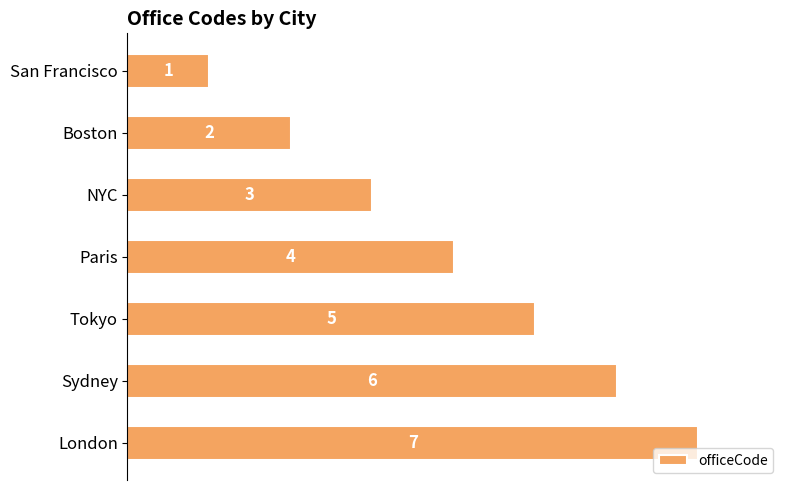

What is the sum of all values?

28